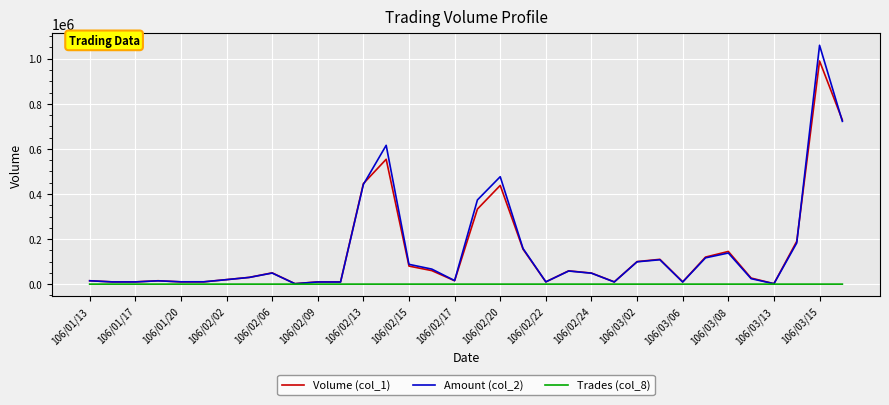

What is the maximum value for Trades (col_8)?

36